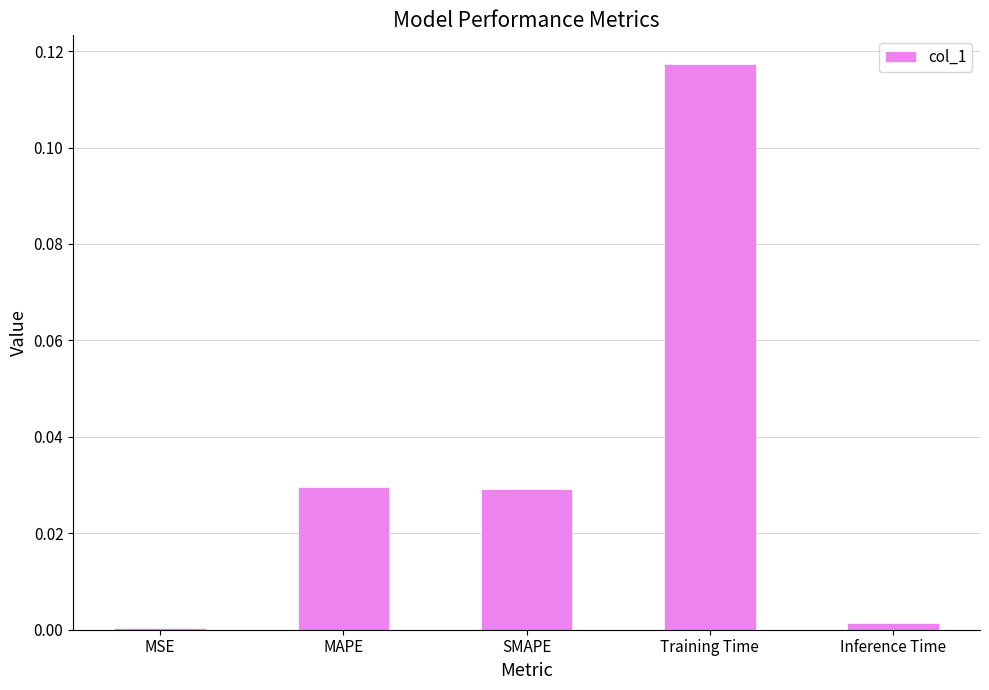

The chart shows a value of 0.0 at MSE. True or false?

True